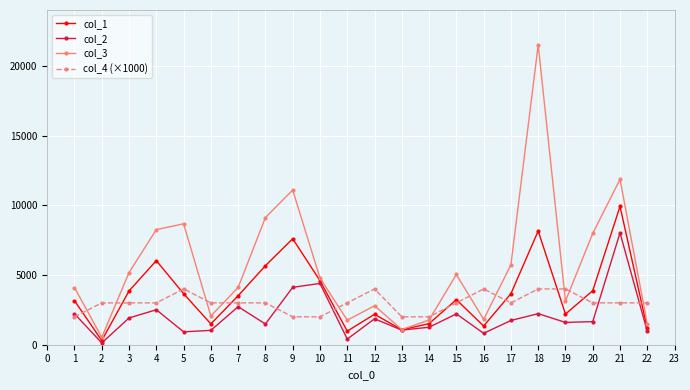

Which series has the largest range (max minus min)?

col_3